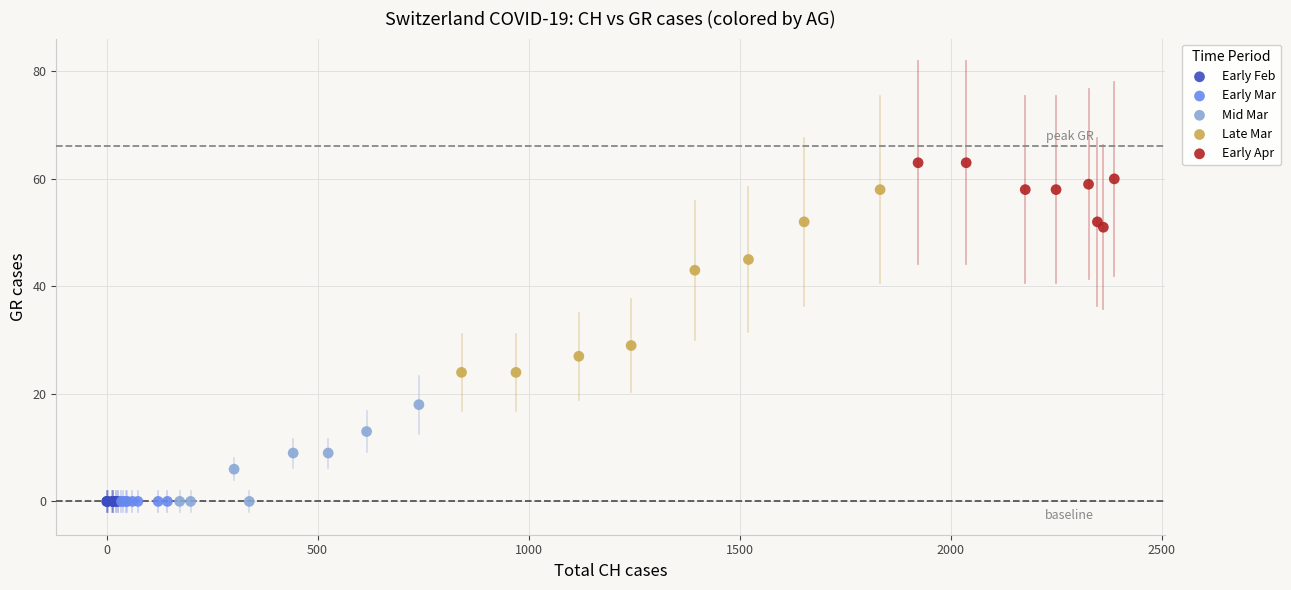

What are all the series names shown in the legend?

Early Feb, Early Mar, Mid Mar, Late Mar, Early Apr